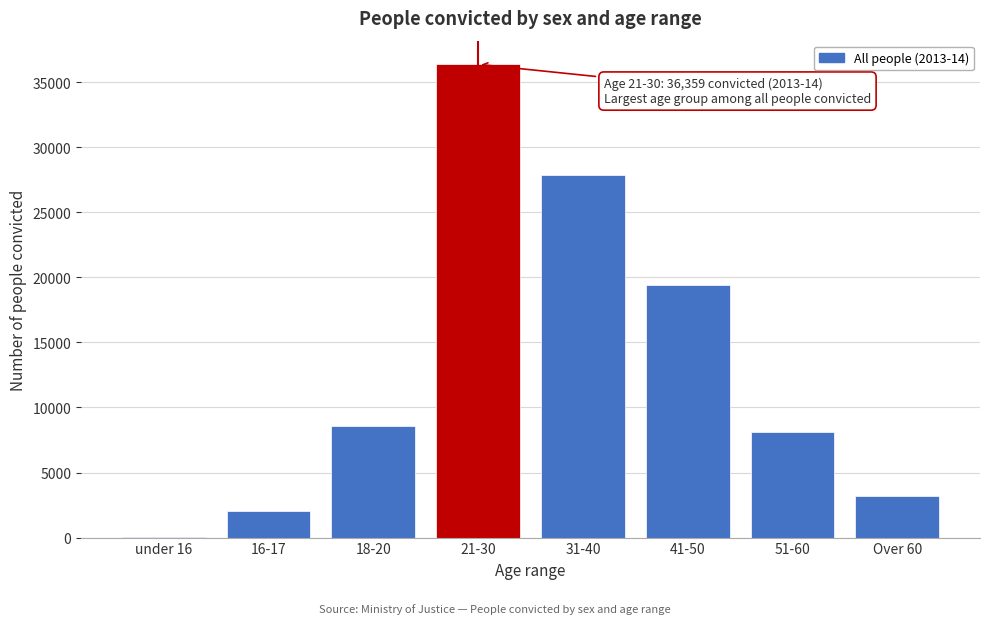

Reading left to right, extract all data points from this chart.

under 16=16	16-17=2027	18-20=8573	21-30=36359	31-40=27837	41-50=19443	51-60=8146	Over 60=3170